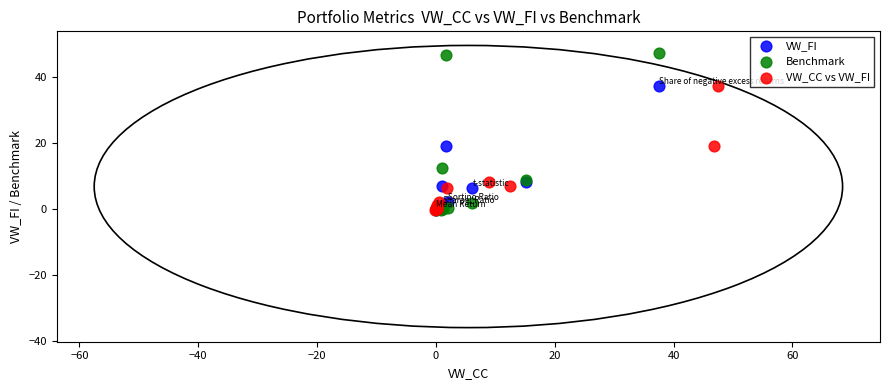

Which series has the largest Y range (max minus min)?

Benchmark